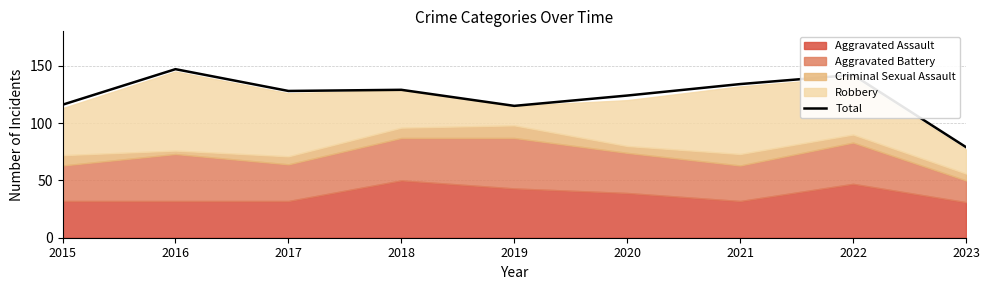

What is the difference between the maximum and second lowest values?

32